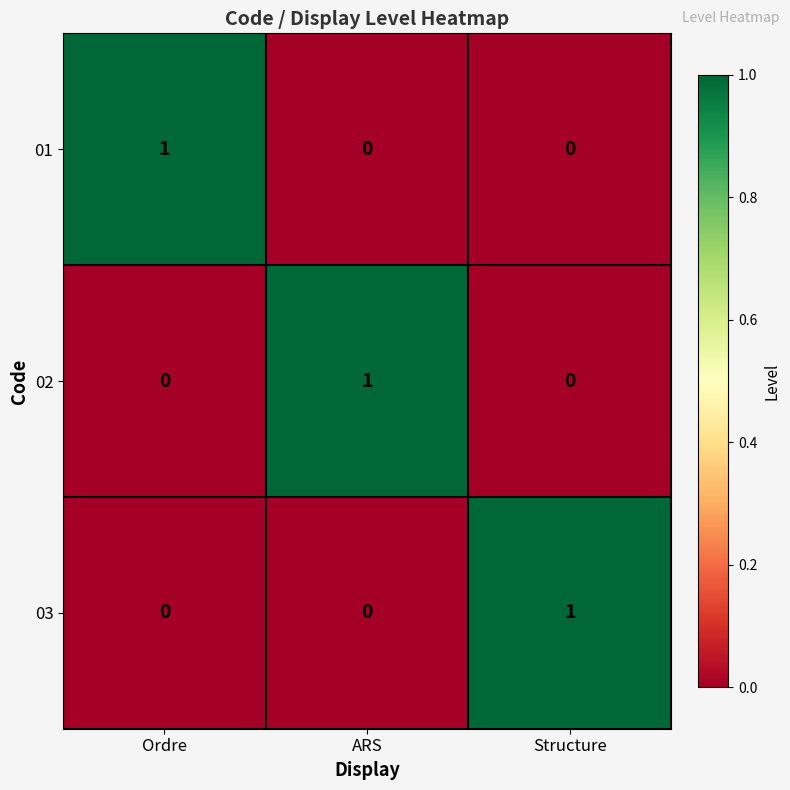

At how many categories does at least one series exceed 0?

3